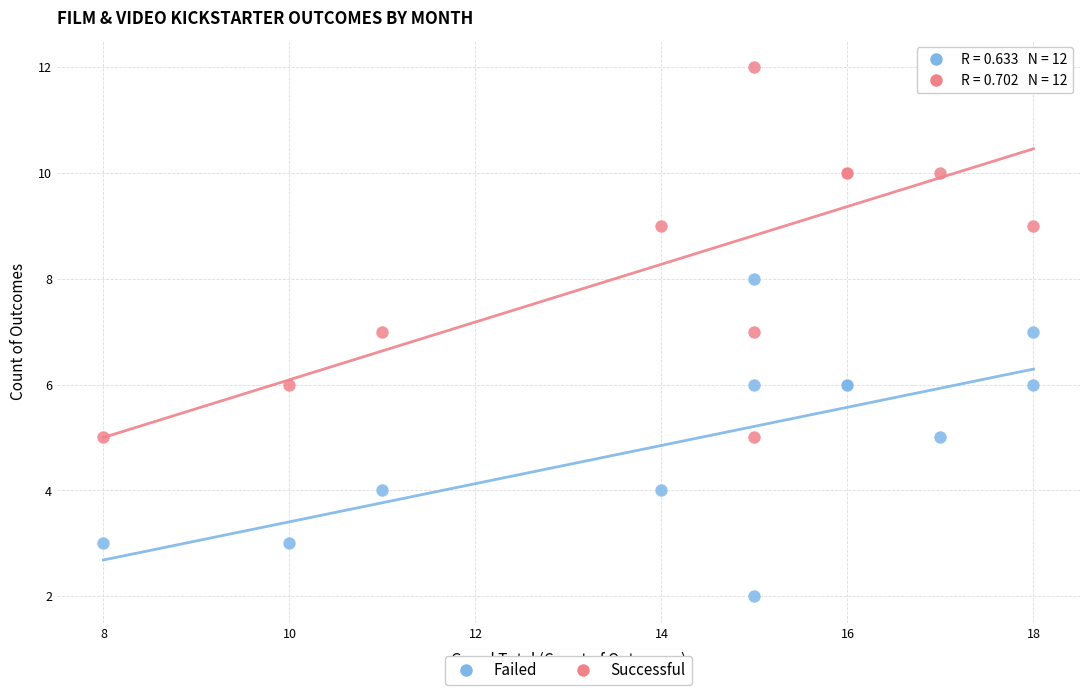

What is the X range (max minus min) for the scatter plot?

10